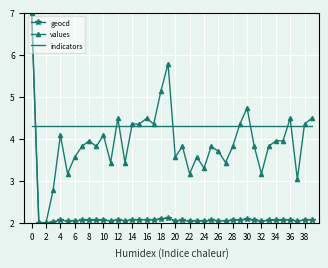

List the series in order of their overall mean, highest first.

indicators, values, geocd